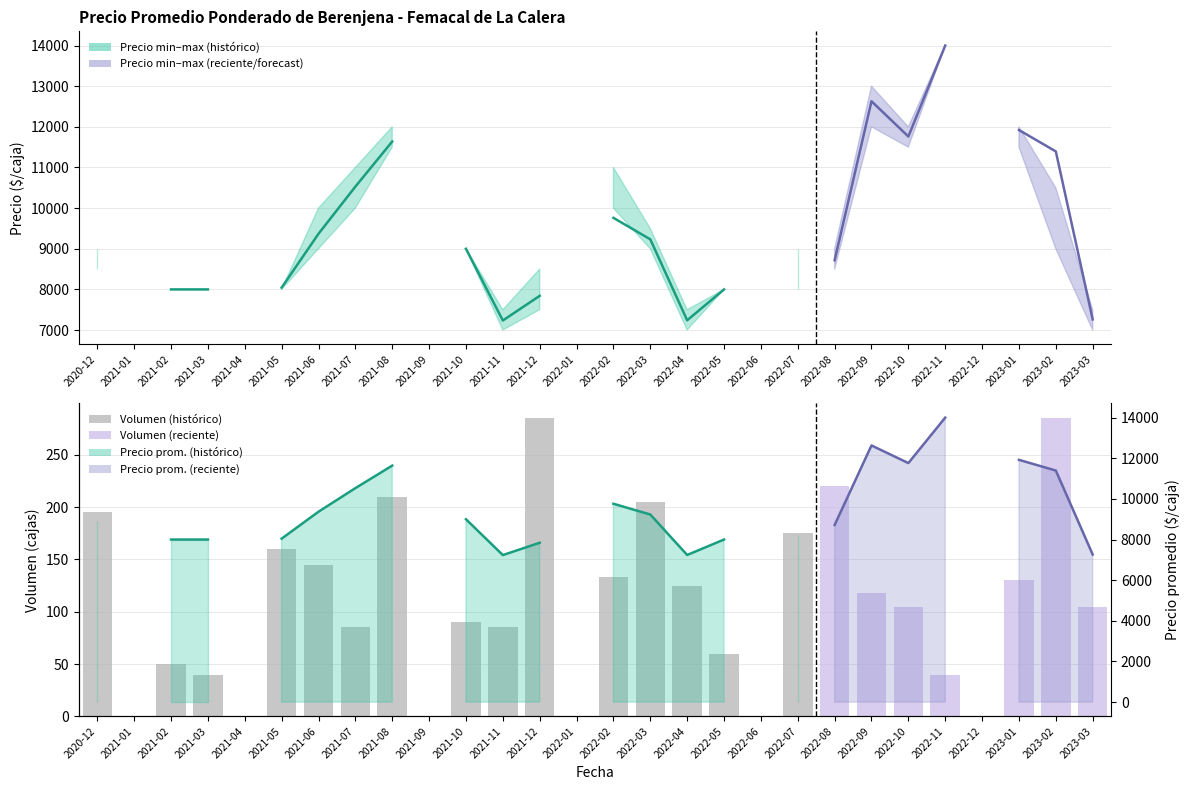

What is the maximum value shown in the chart?

285.0